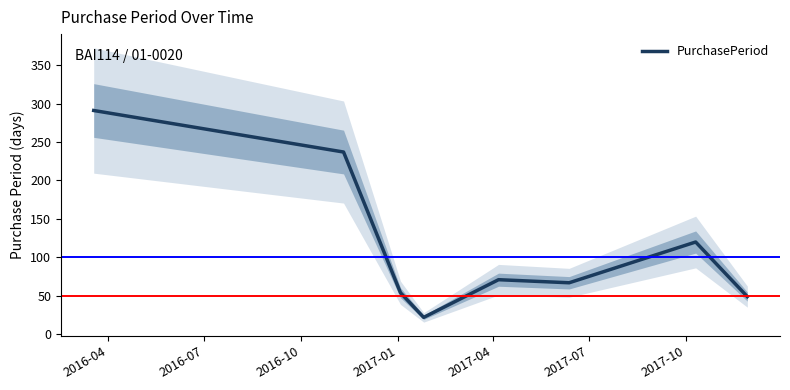

What is the minimum value for PurchasePeriod?

22